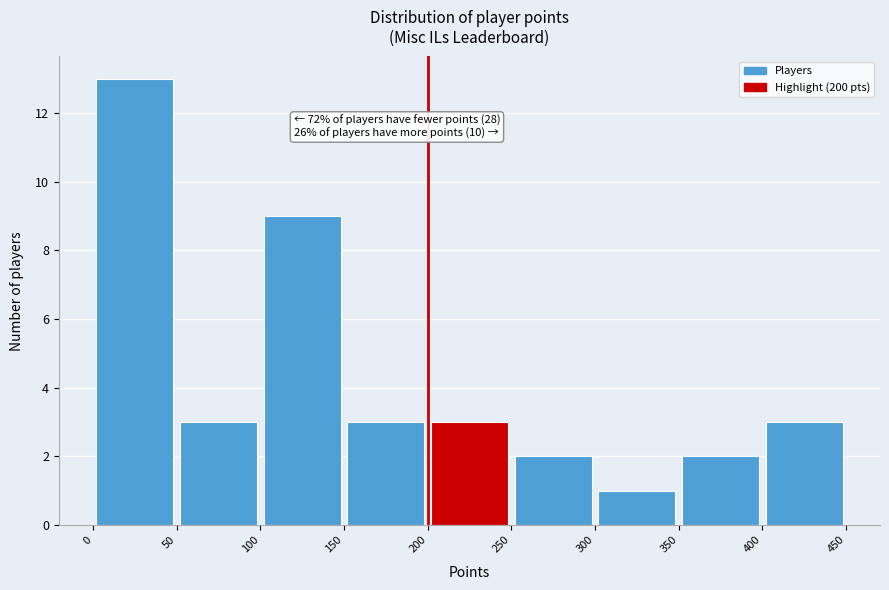

Over which range of the x-axis is the bar tallest?

0 to 50